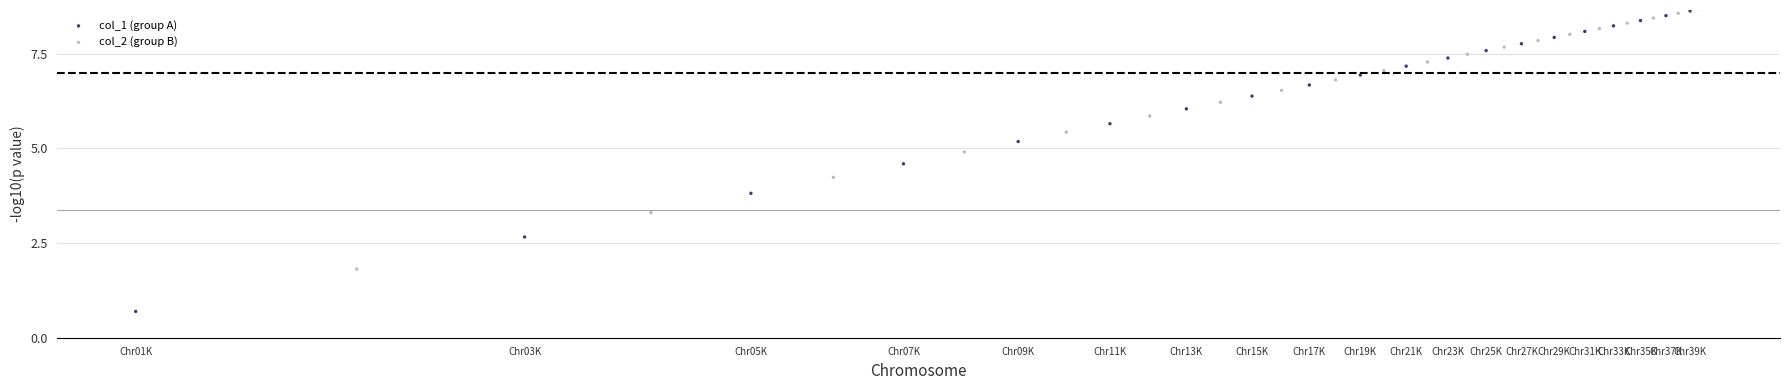

What are all the series names shown in the legend?

col_1 (group A), col_2 (group B)